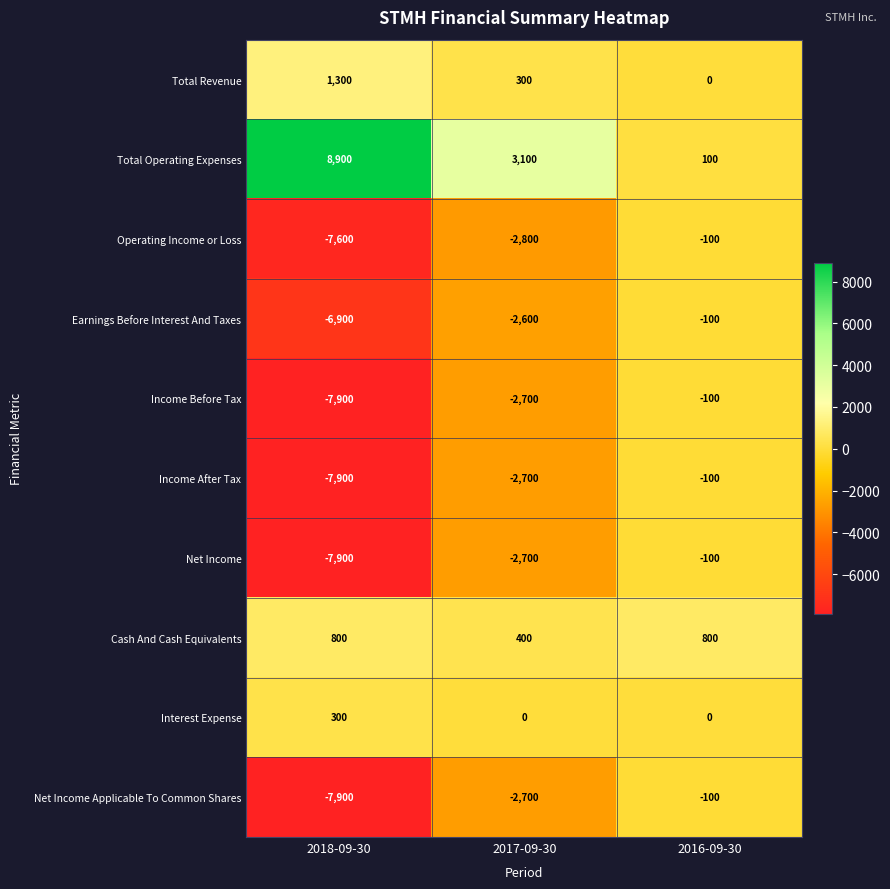

Which label corresponds to the largest value in the chart?

2018-09-30